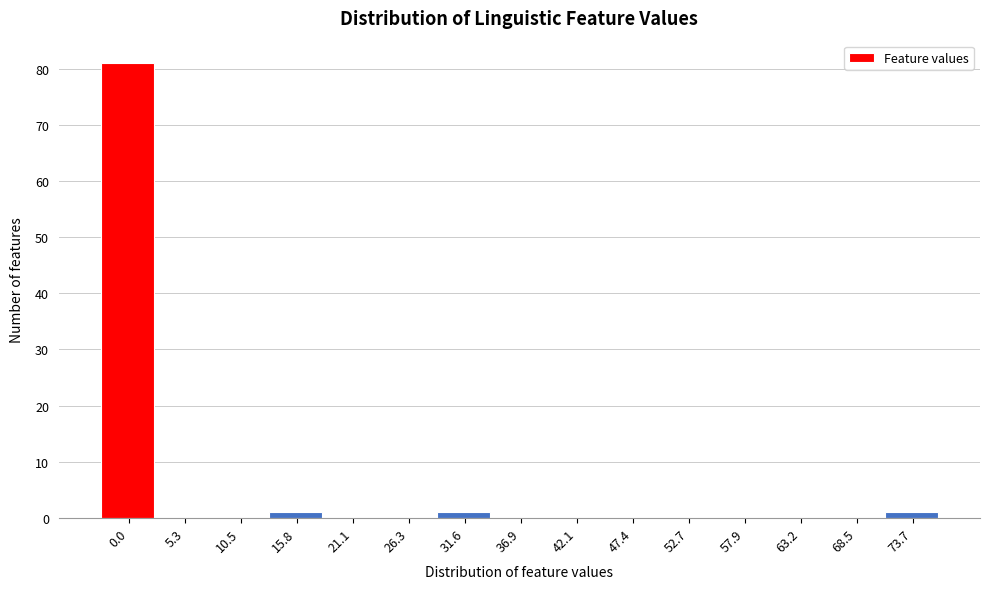

Reading left to right, list all the values displayed in this chart.

0.0=81	5.3=0	10.5=0	15.8=1	21.1=0	26.3=0	31.6=1	36.9=0	42.1=0	47.4=0	52.7=0	57.9=0	63.2=0	68.5=0	73.7=1